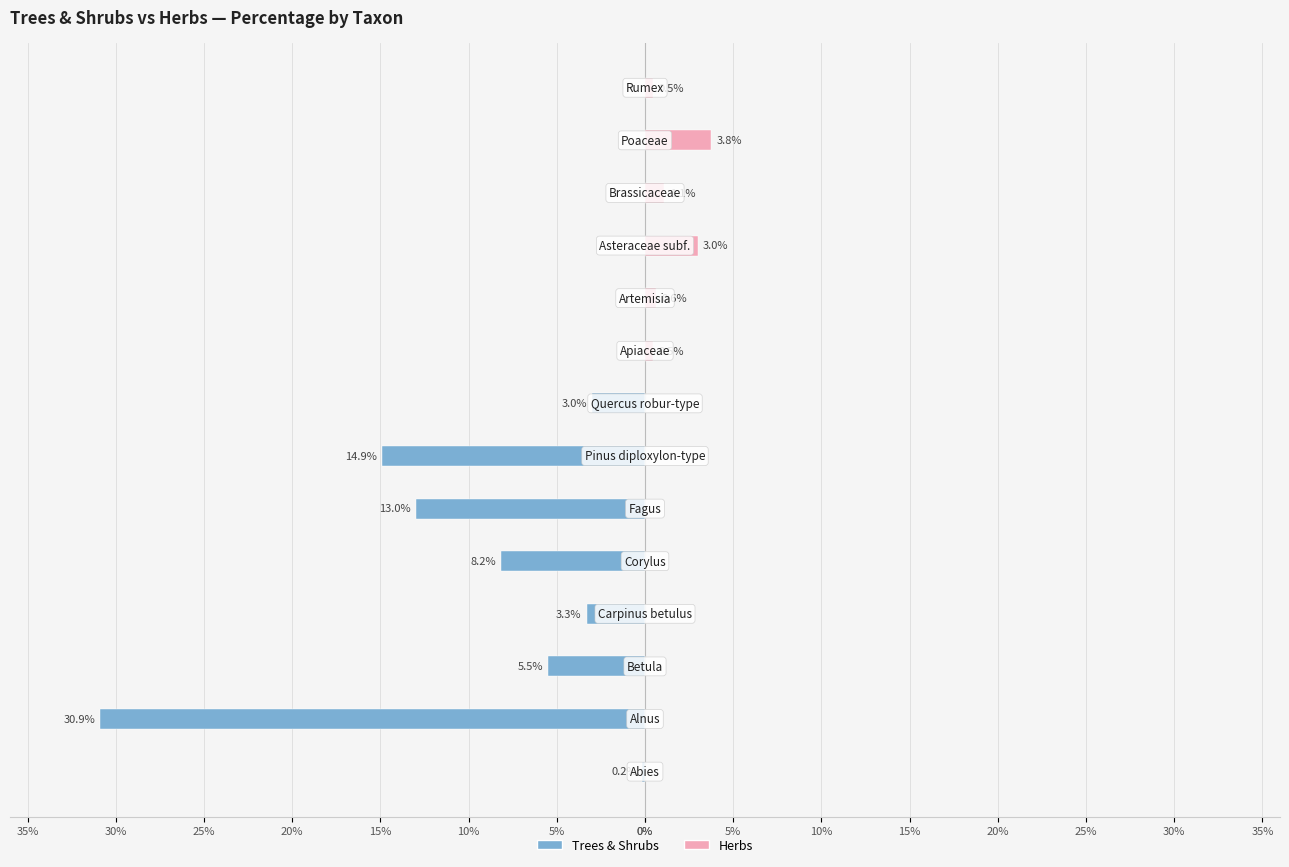

What is the sum of the Herbs values at 5% and 10%?

3.0